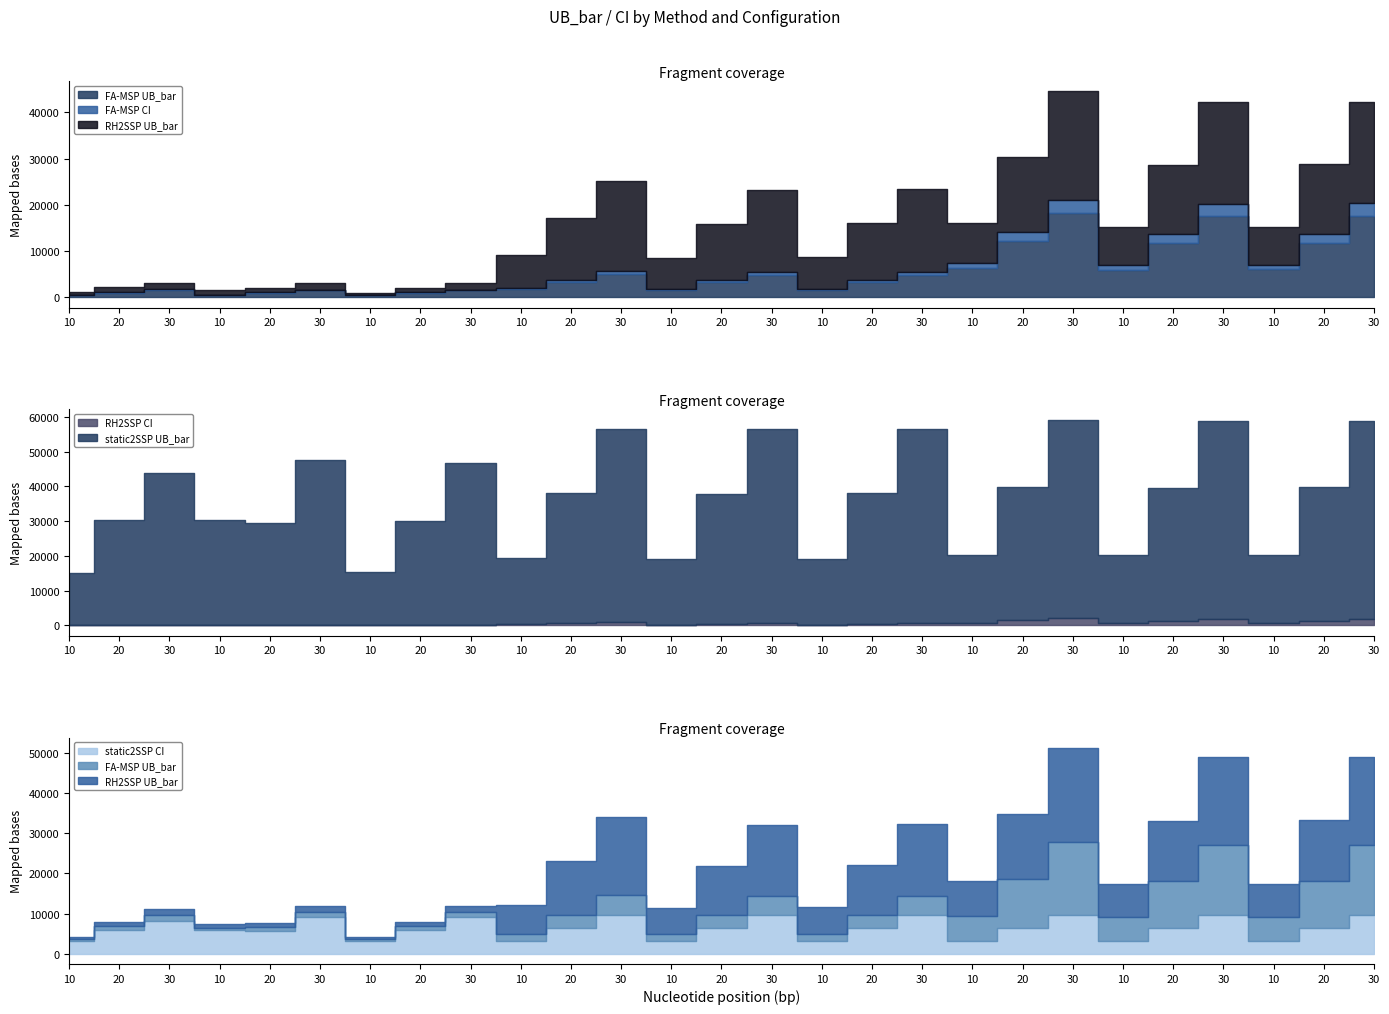

Which category has the highest value across all series?

30